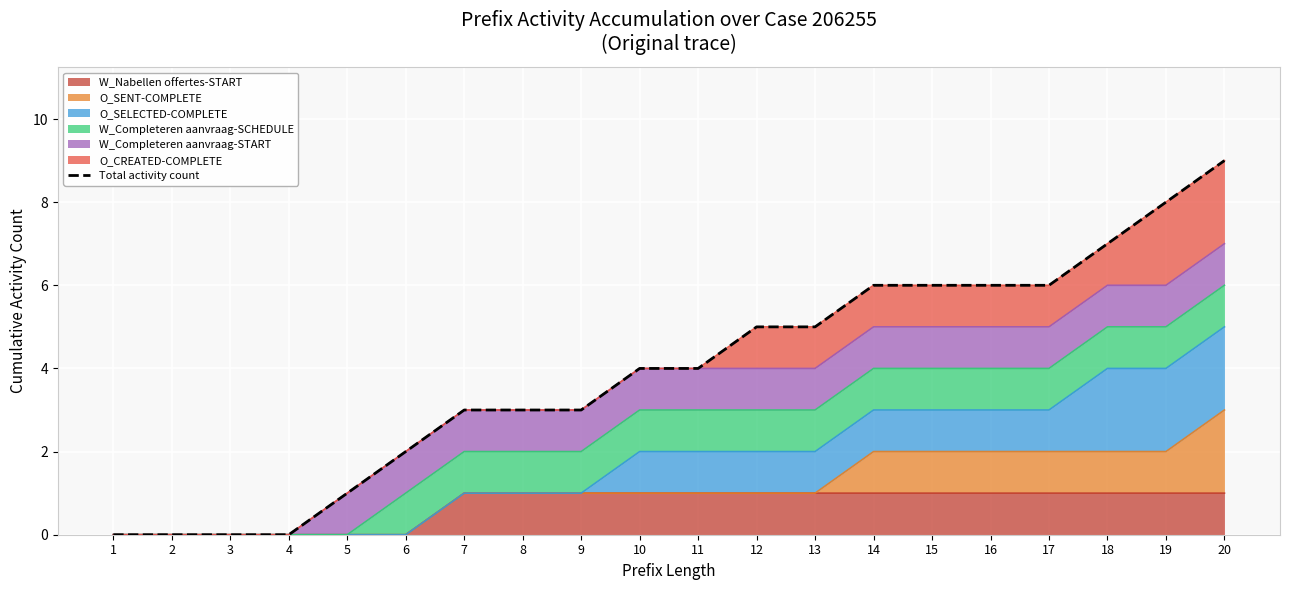

Reading right to left, list all the values displayed in this chart.

20=9	19=8	18=7	17=6	16=6	15=6	14=6	13=5	12=5	11=4	10=4	9=3	8=3	7=3	6=2	5=1	4=0	3=0	2=0	1=0